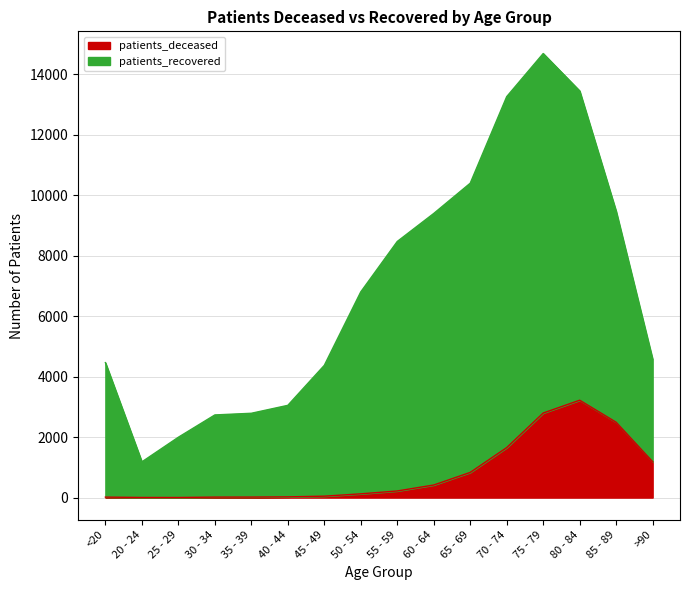

Which series has the widest spread of values?

patients_recovered